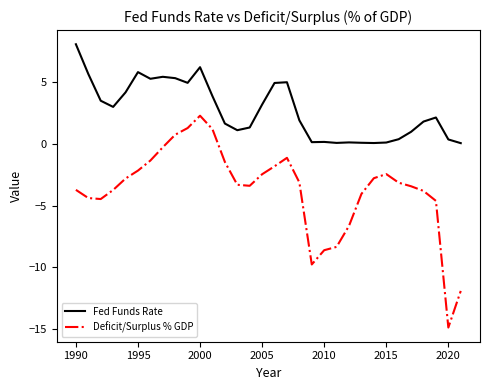

Which series has the largest total across all categories?

Fed Funds Rate